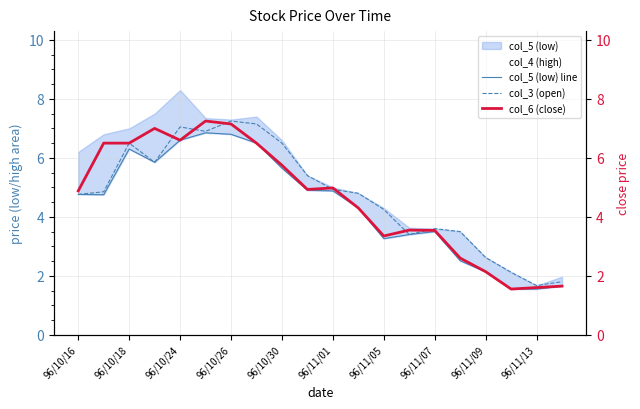

Where does the col_3 (open) series first go above 4?

96/10/16